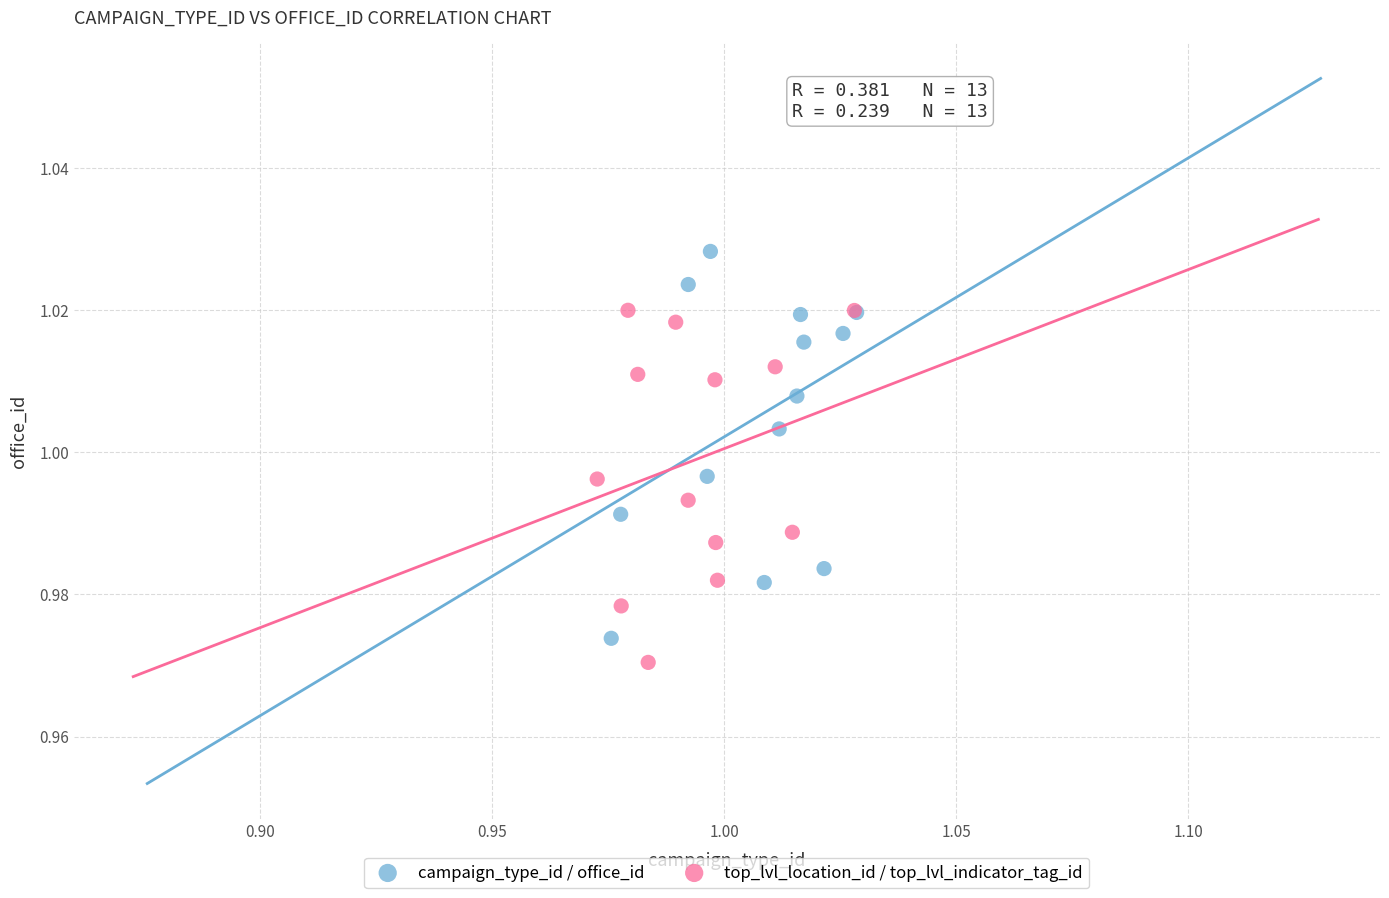

What are all the series names shown in the legend?

campaign_type_id / office_id, top_lvl_location_id / top_lvl_indicator_tag_id